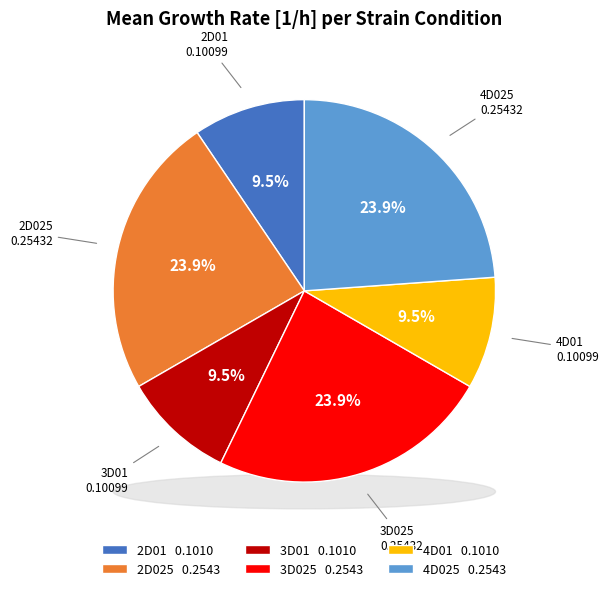

To the nearest percent, what percentage of the pie is 3D025?

24%